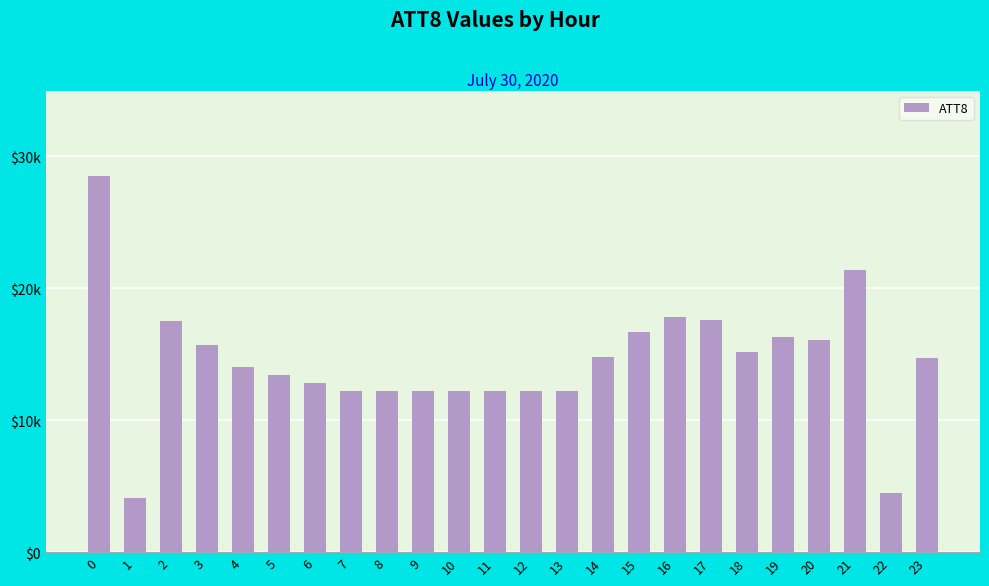

What is the change in value from 2 to 4?

-3500